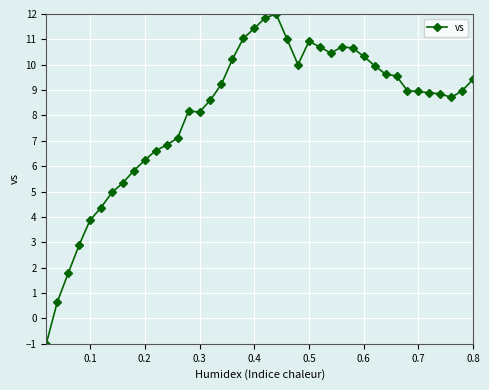

True or false: the data has more than 2 interior local peaks.

True